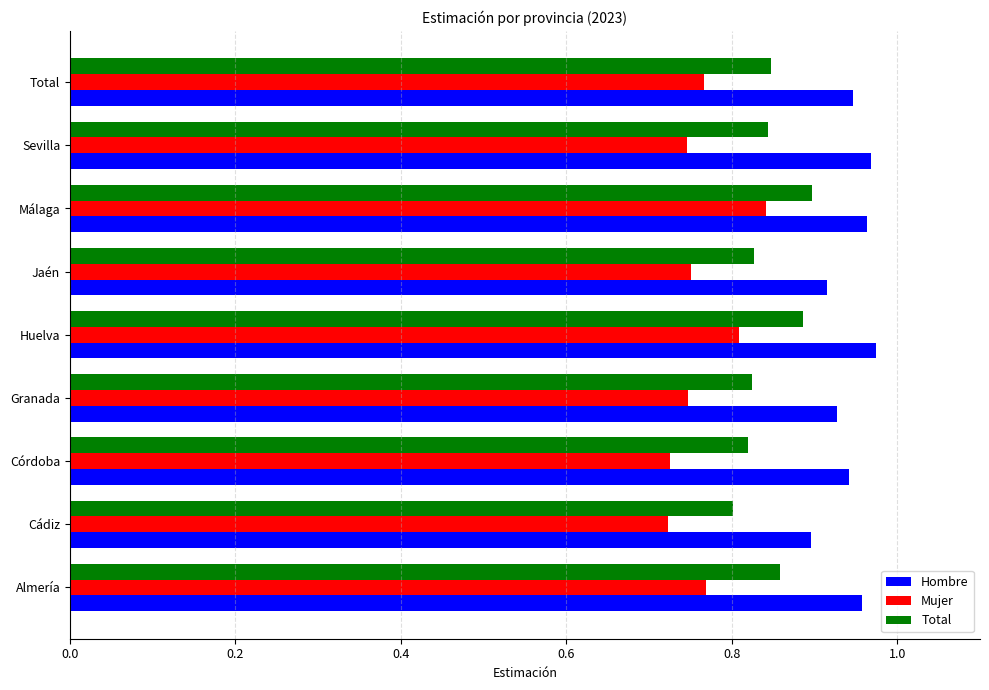

Which category has the lowest value in the Hombre series?

Cádiz